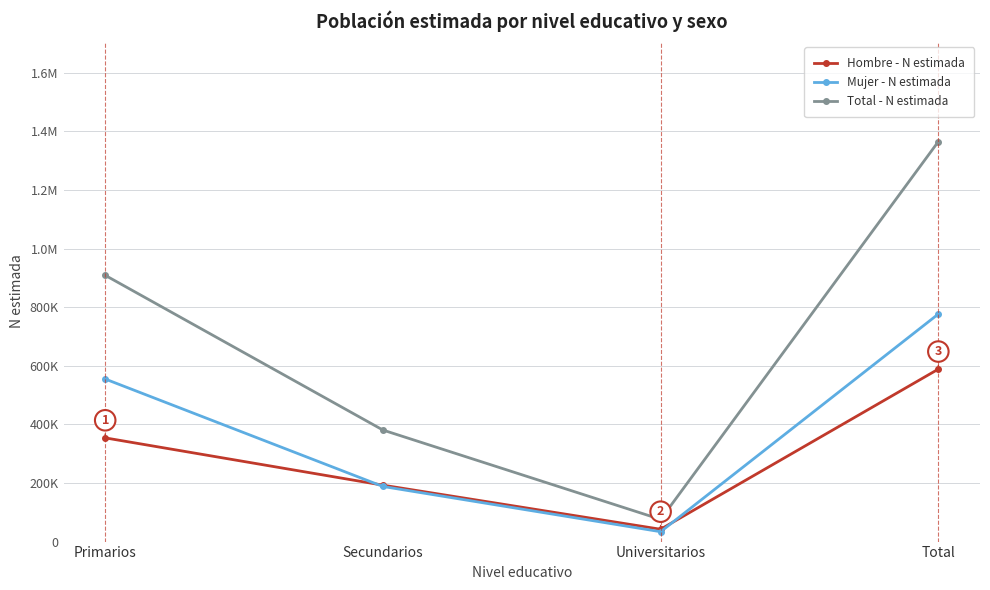

Is the value of Total - N estimada at Secundarios greater than the value of Mujer - N estimada at Secundarios?

Yes